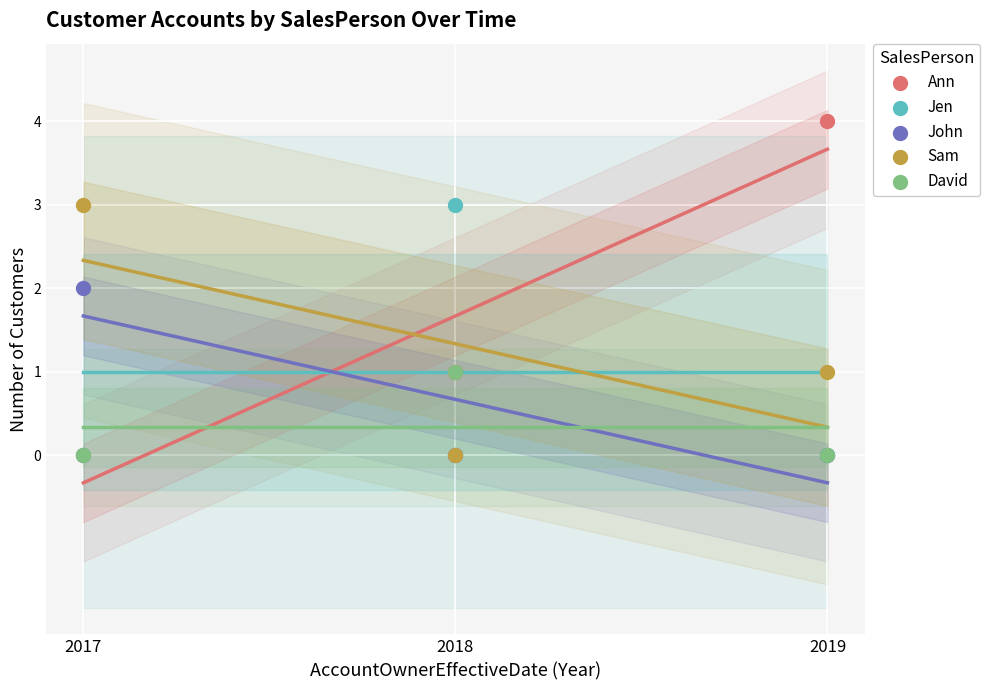

Which series reaches the minimum Y coordinate?

Ann